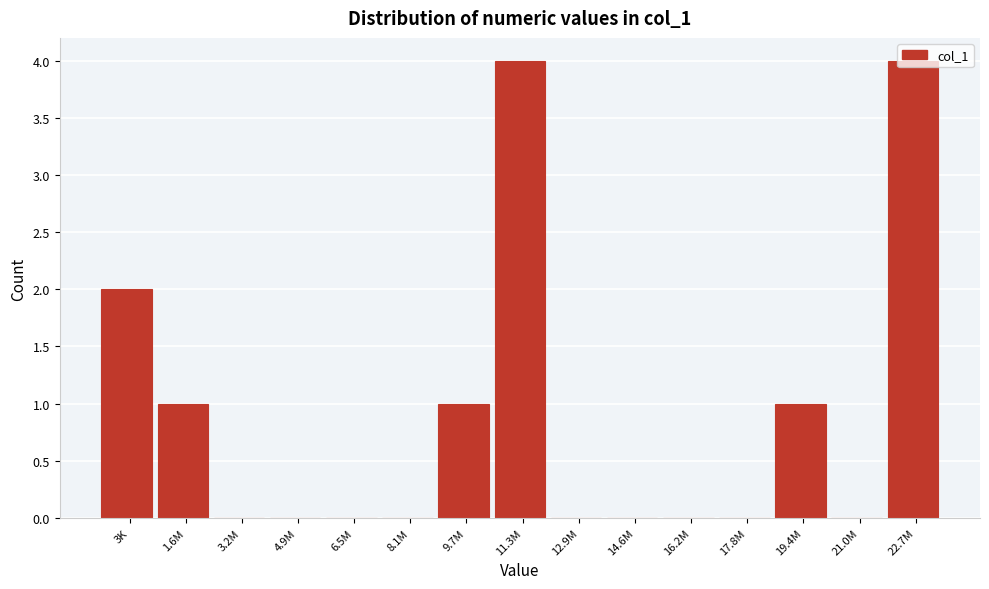

The value at 17.8M is -2. True or false?

False